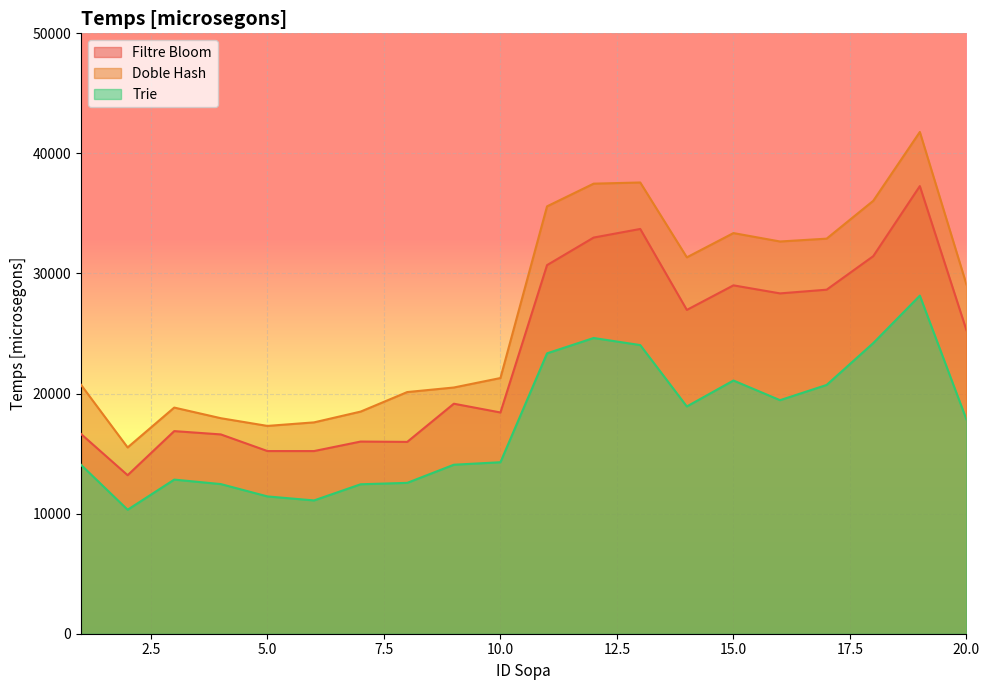

What is the value of the Doble Hash point at the 10th from the left?

21293.9